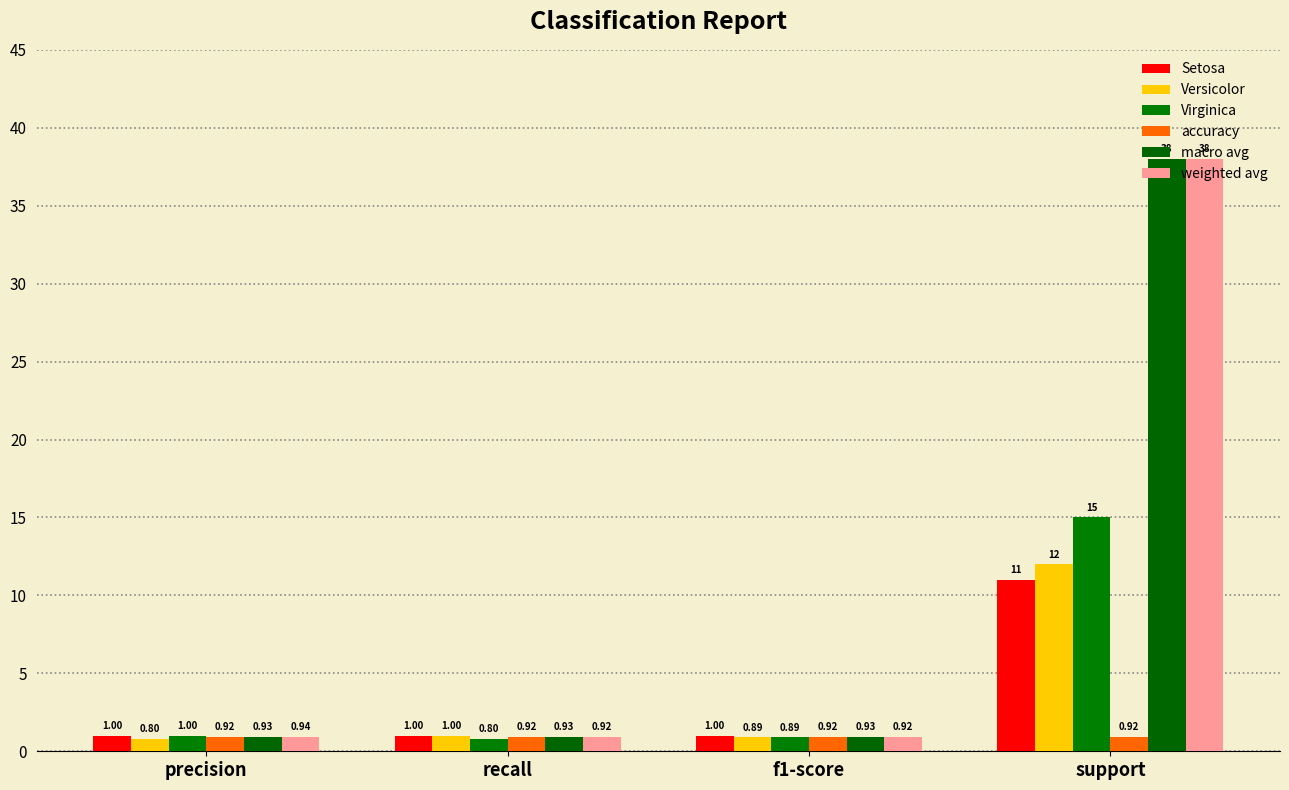

Which label corresponds to the largest value in the chart?

support